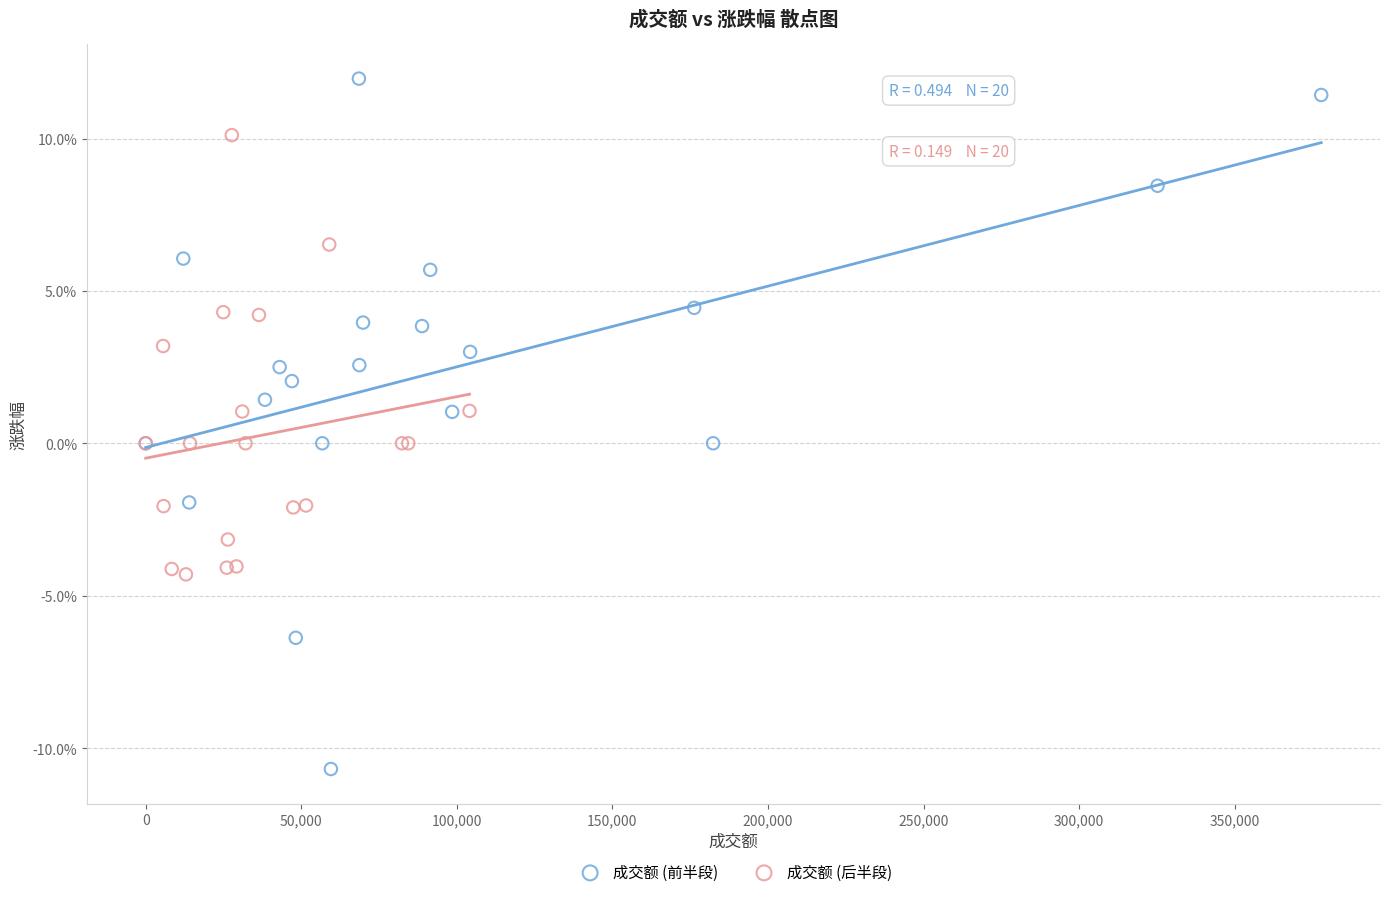

Which series has the widest spread of Y values?

成交额 (前半段)